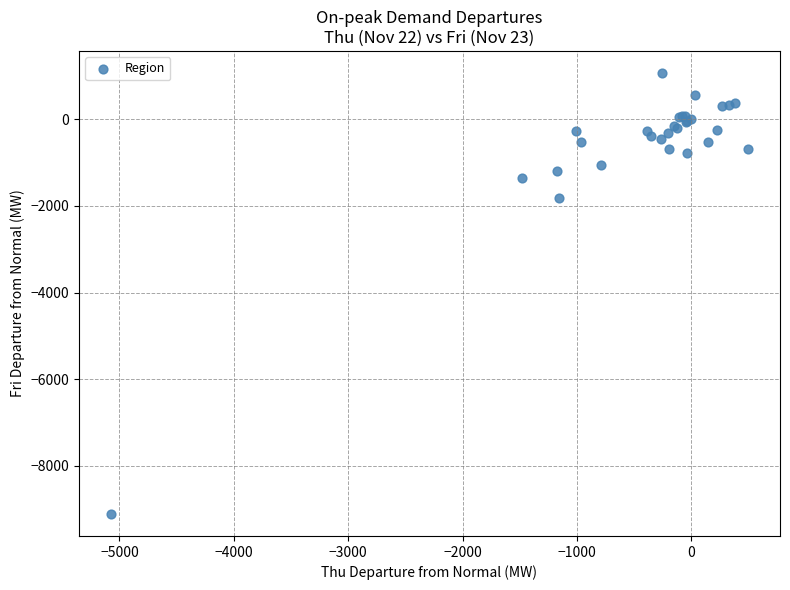

What Y value in the scatter plot is closest to -4021?

-1828.5